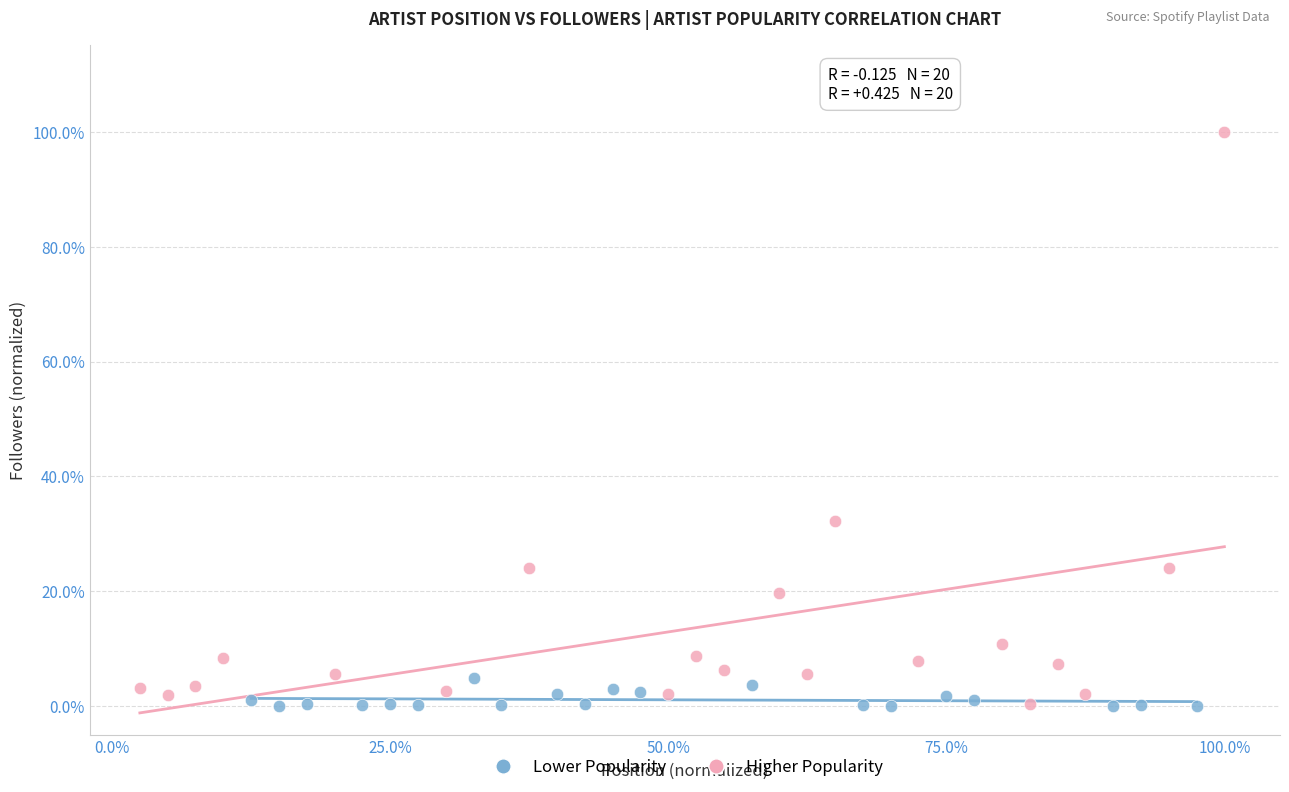

Which series has the widest spread of Y values?

Higher Popularity